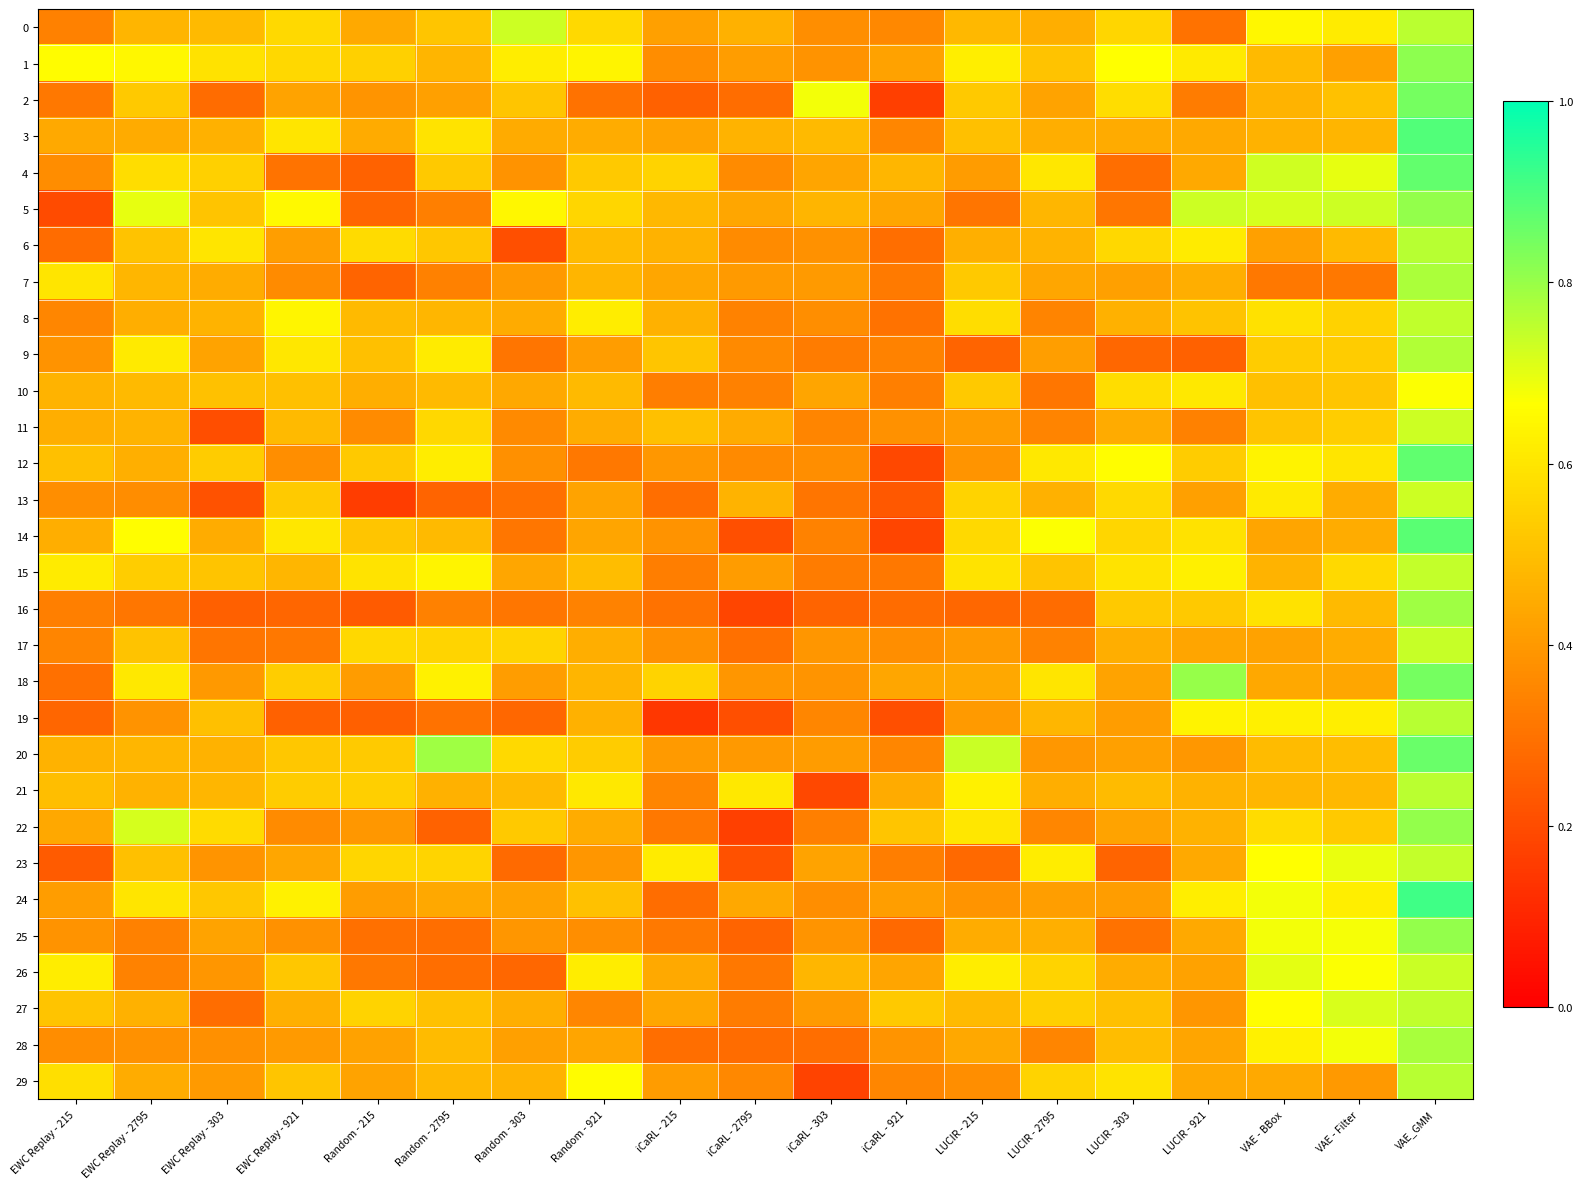

What is the total value across all series at Random - 921?

14.3